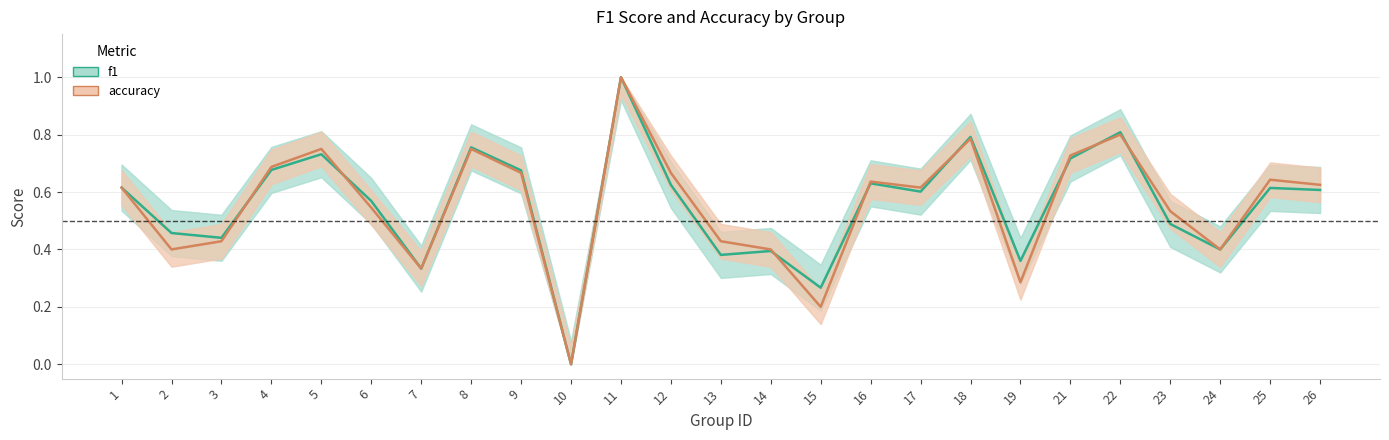

At which category does f1 reach its first local valley?

3